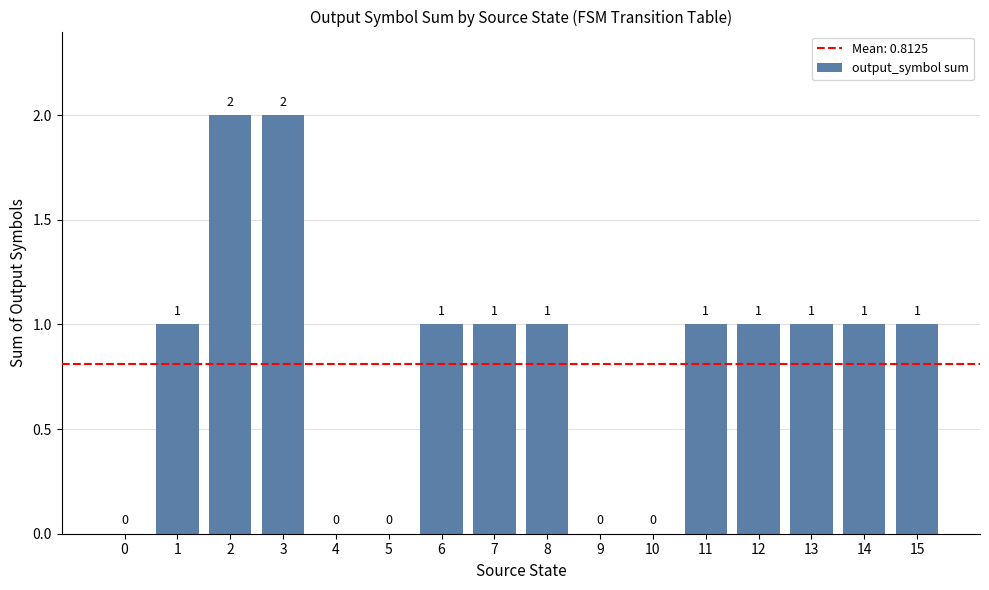

How many values are above zero?

11